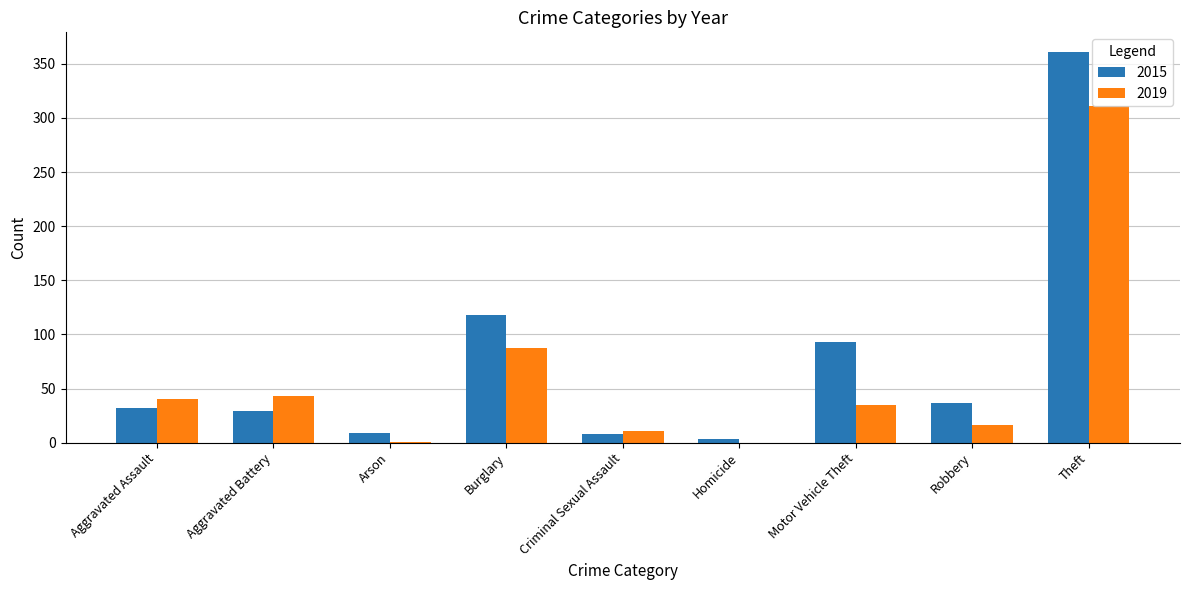

Which category has the highest value across all series?

Theft